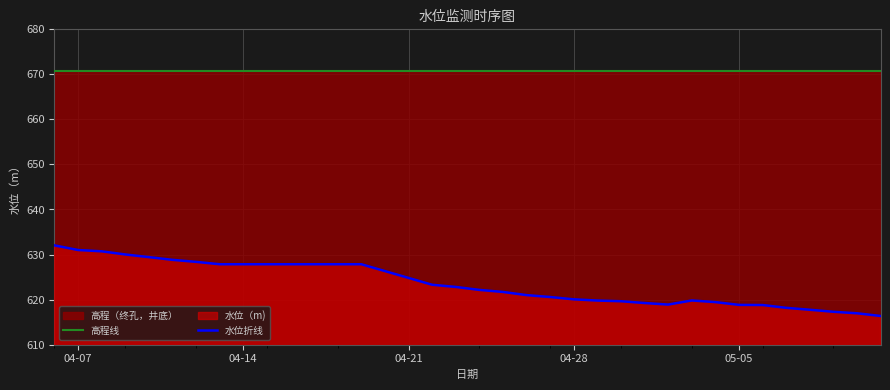

Which series has the largest total across all categories?

高程线